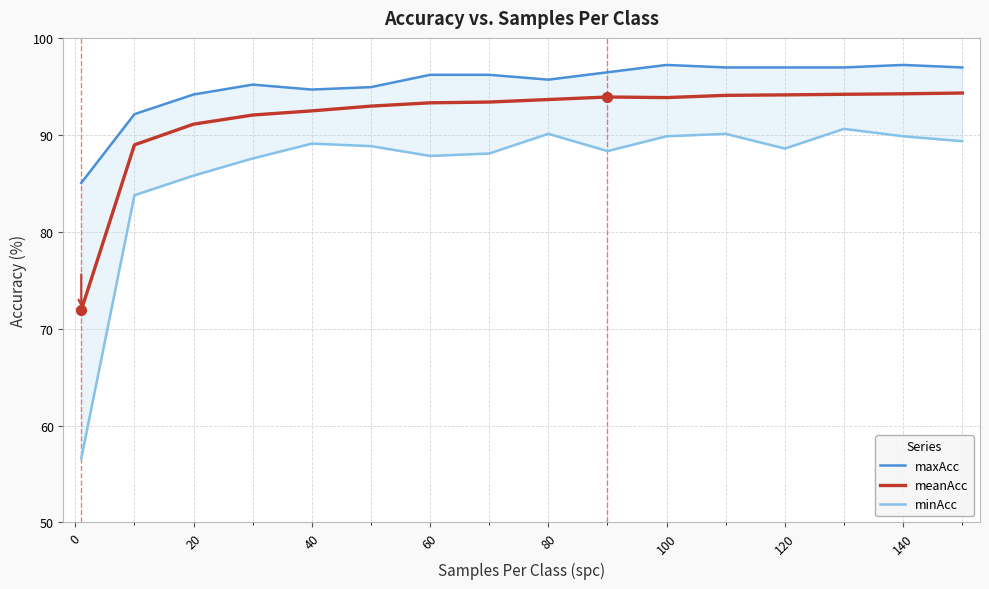

Which series contains the highest Y value?

maxAcc